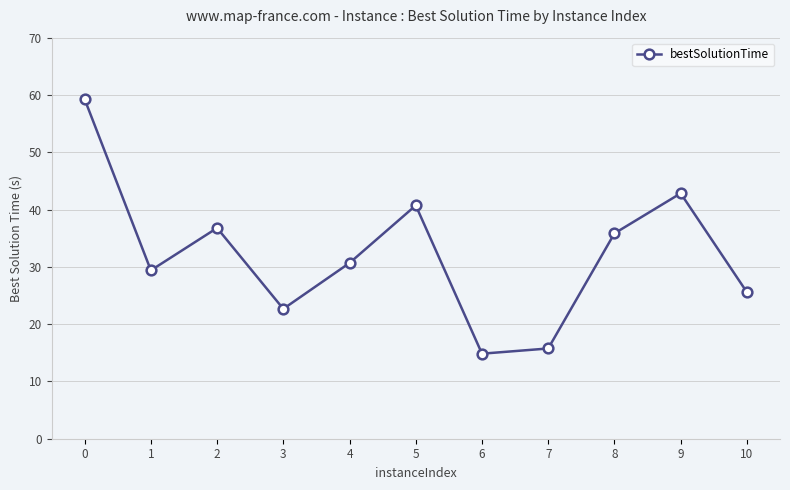

Rank the categories by value from lowest to highest.

6, 7, 3, 10, 1, 4, 8, 2, 5, 9, 0